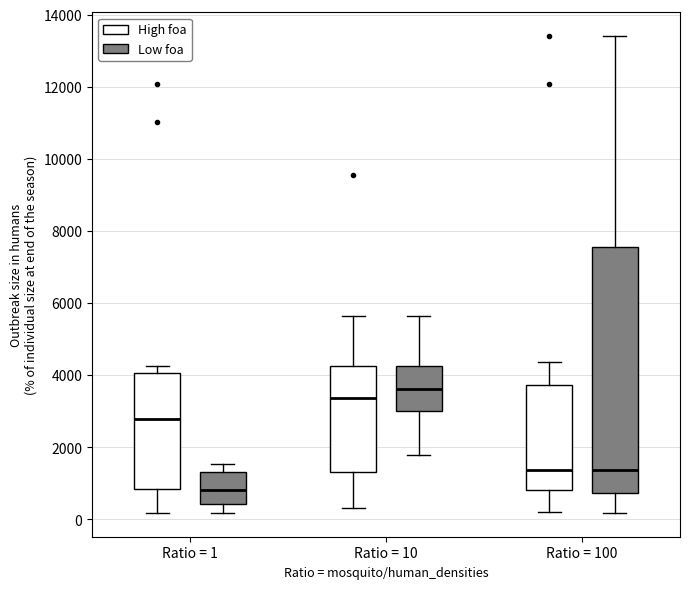

Where is the lower edge of the box for Ratio = 10 (High foa) on the y-axis? The values are not printed on the chart, so give them approximately, as read against the axis.

1400